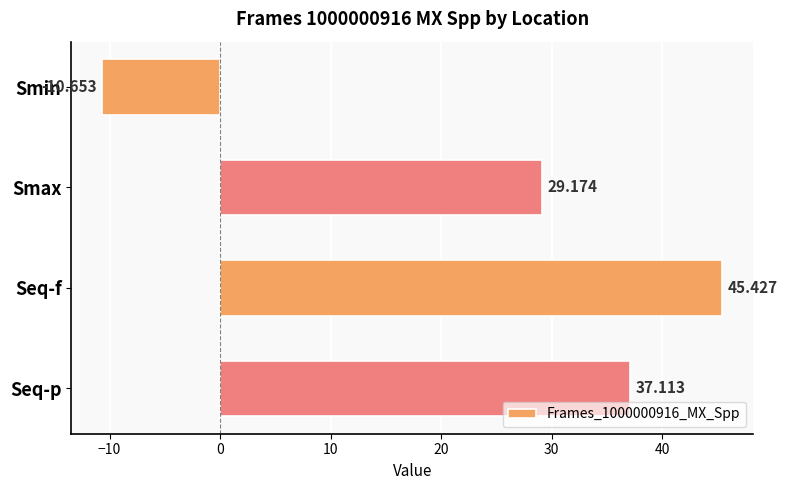

How many bars are there in total?

4